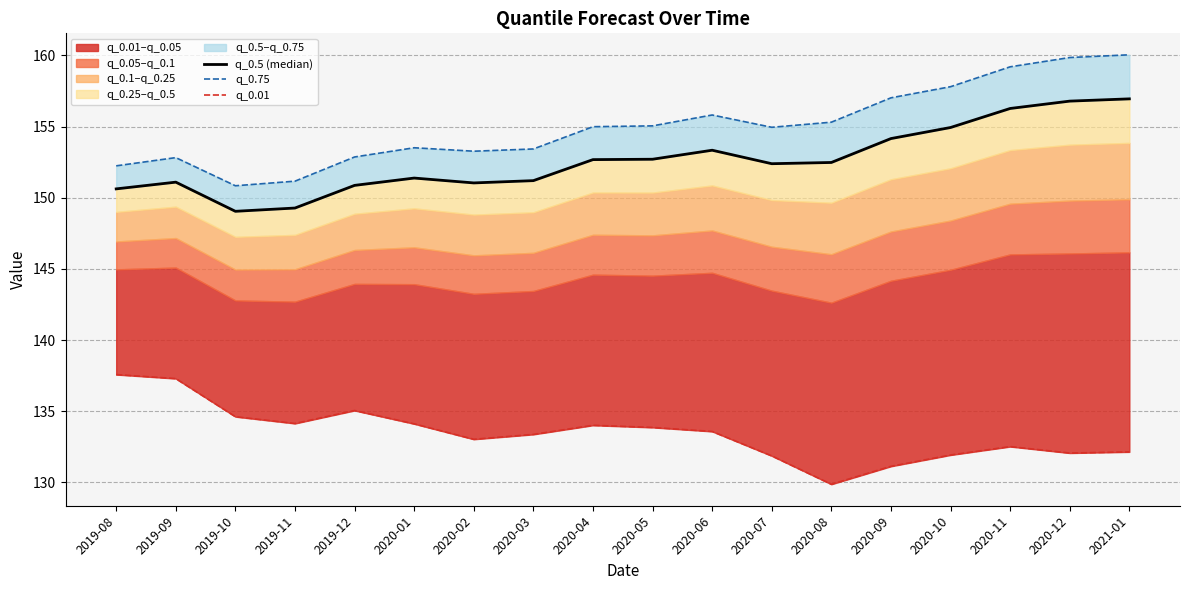

What is the maximum value for q_0.01?

137.6